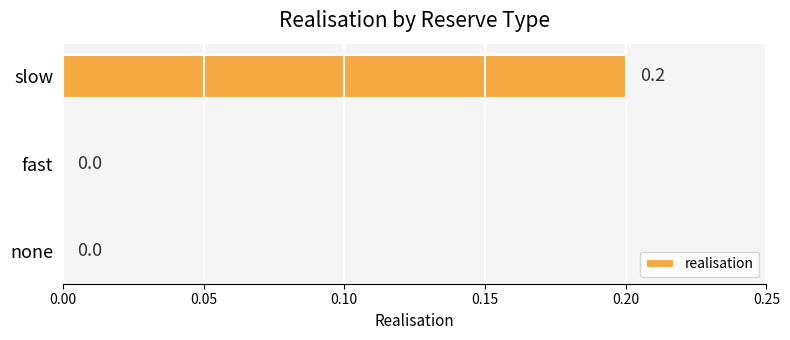

What is the change in value from fast to slow?

+0.2